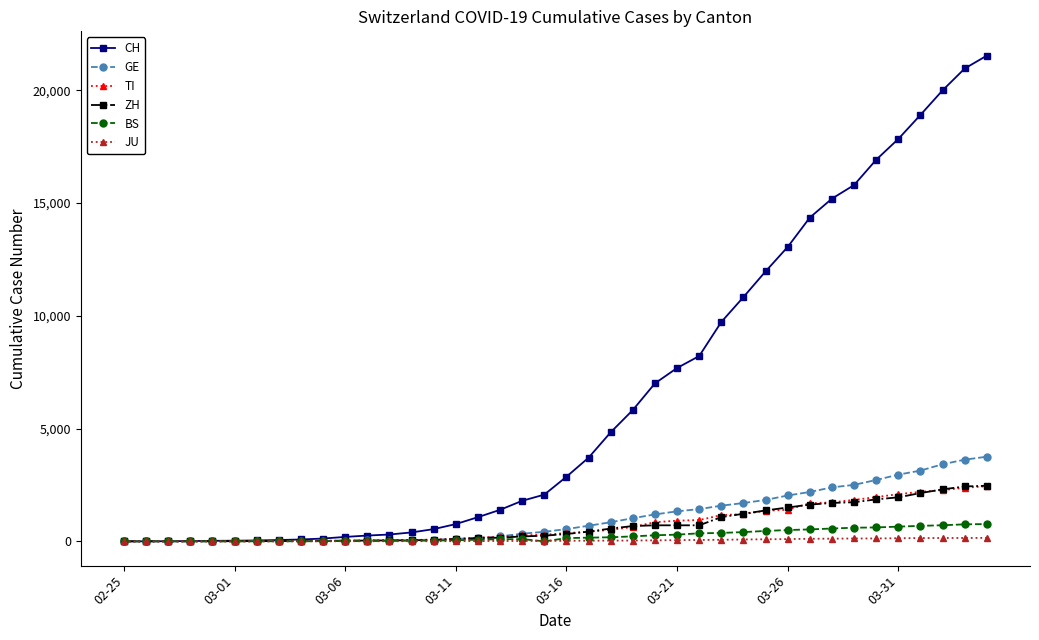

Which series has the largest range (max minus min)?

CH